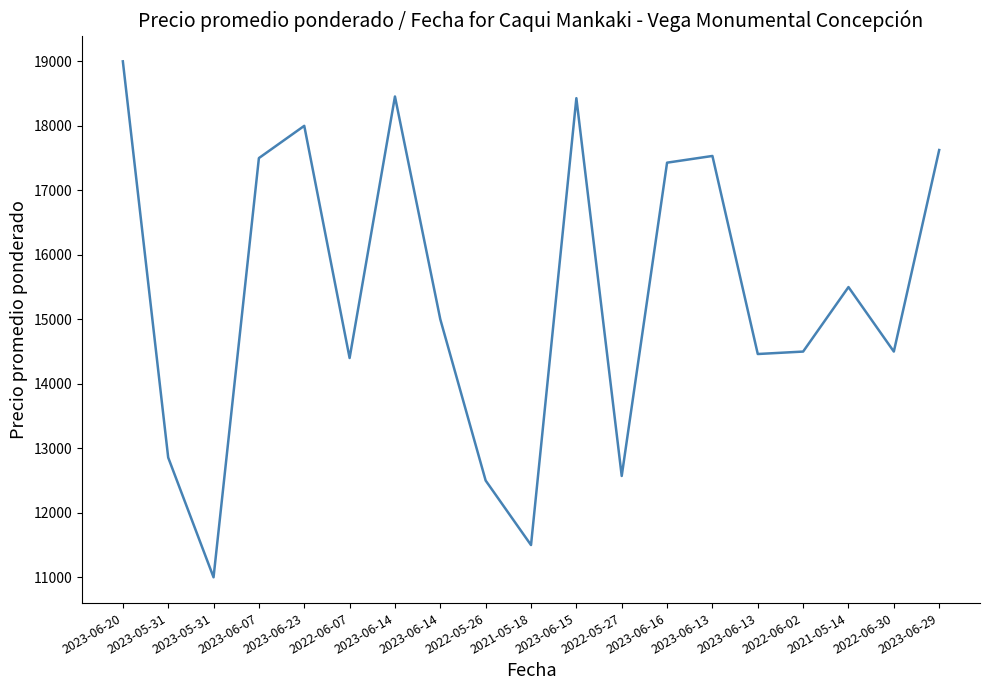

The chart shows a value of 14500 at 2022-06-30. True or false?

True